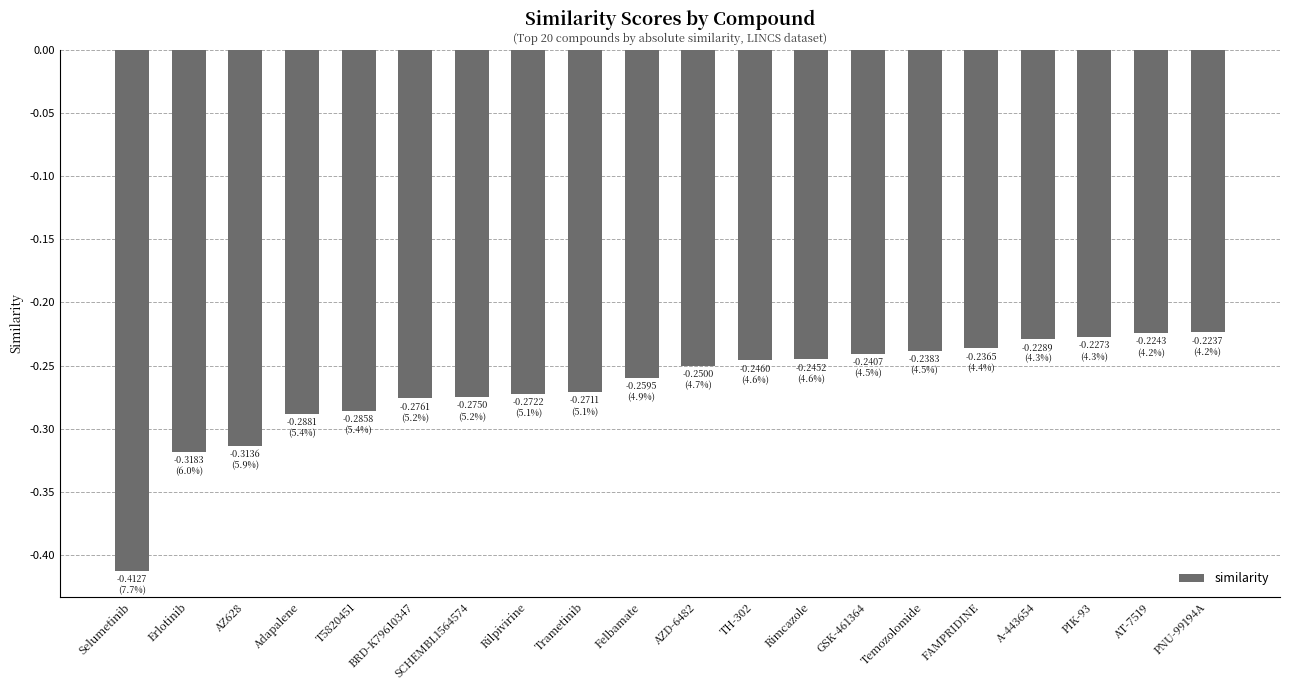

Between TH-302 and Rilpivirine, which is larger?

TH-302